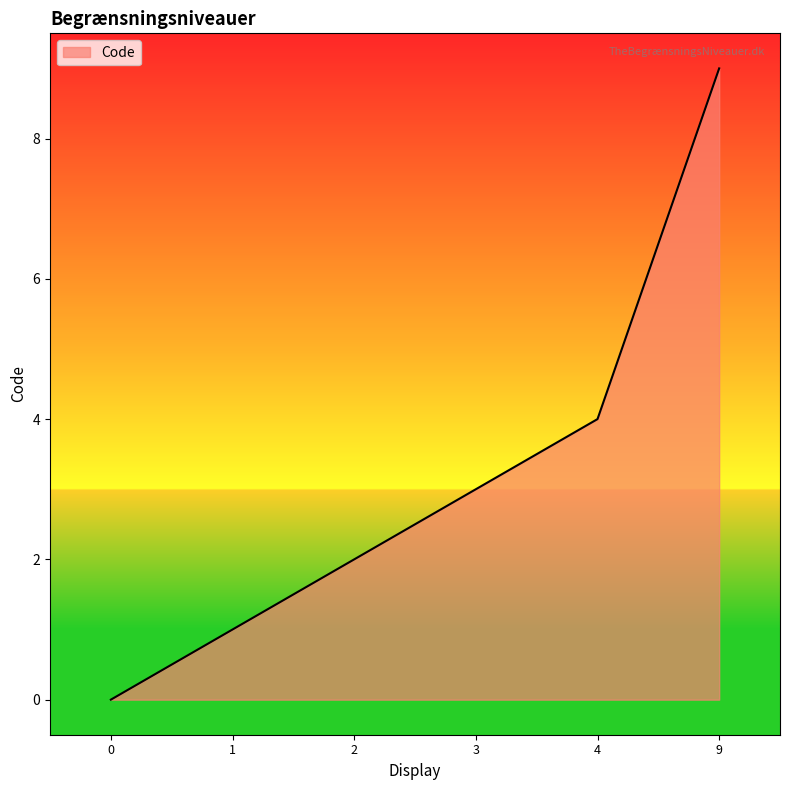

What is the change in value from 2 to 4?

+2